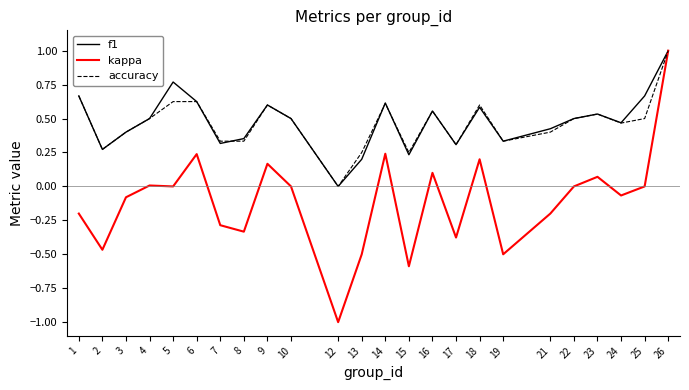

Which series has the widest spread of values?

kappa